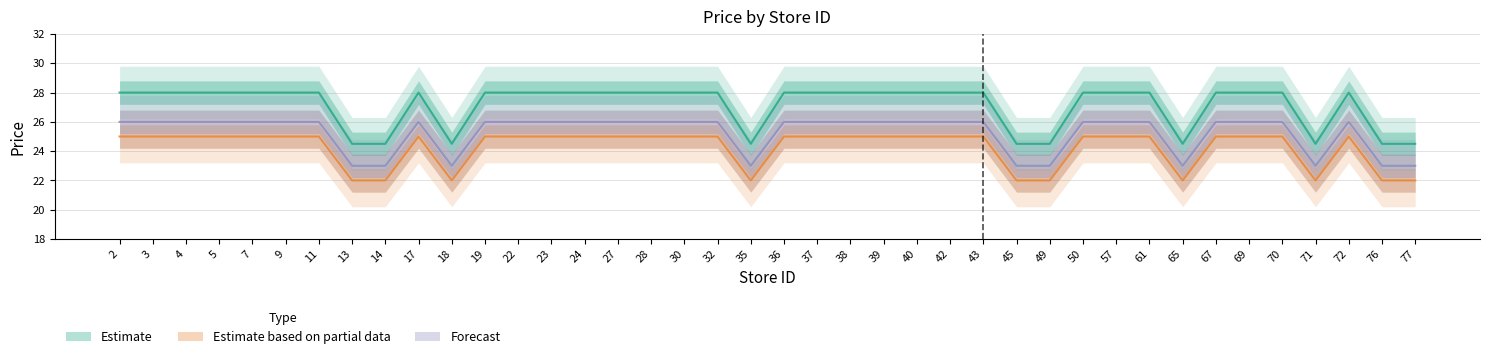

Does the chart have visible grid lines?

Yes